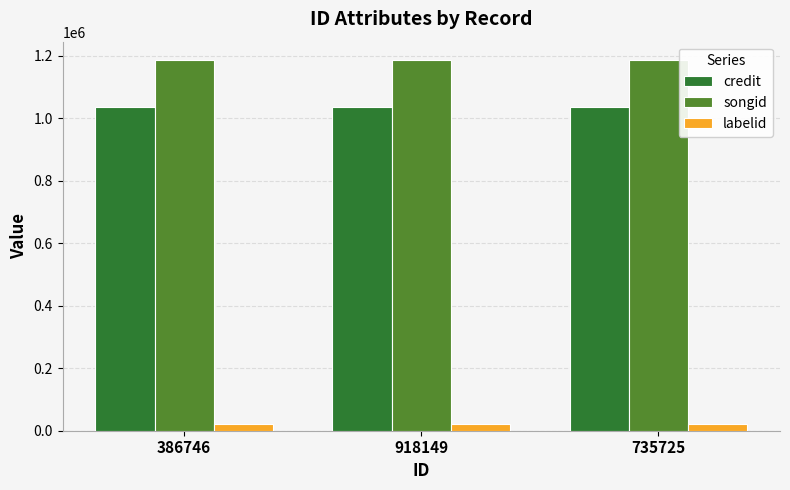

Is it true that credit equals 1035604 at 735725?

True